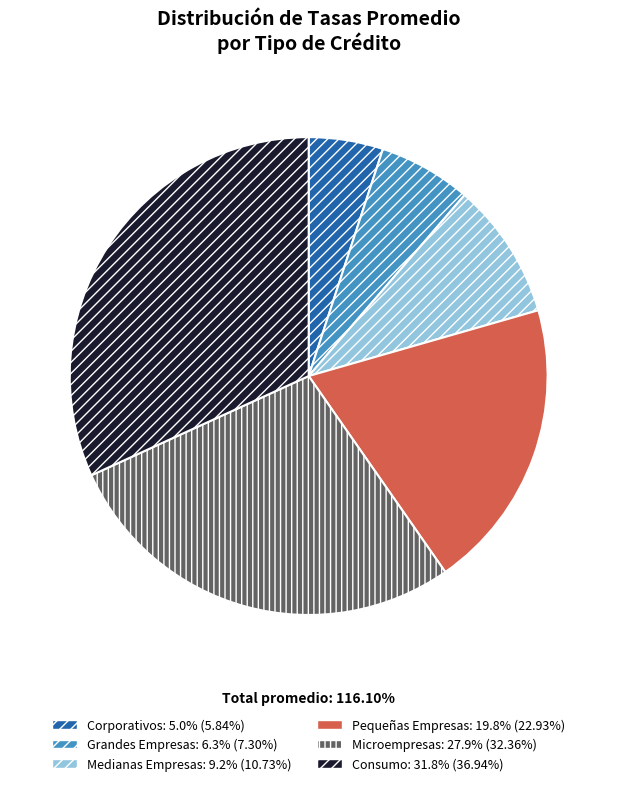

Is it true that Consumo is 18% of the pie?

False